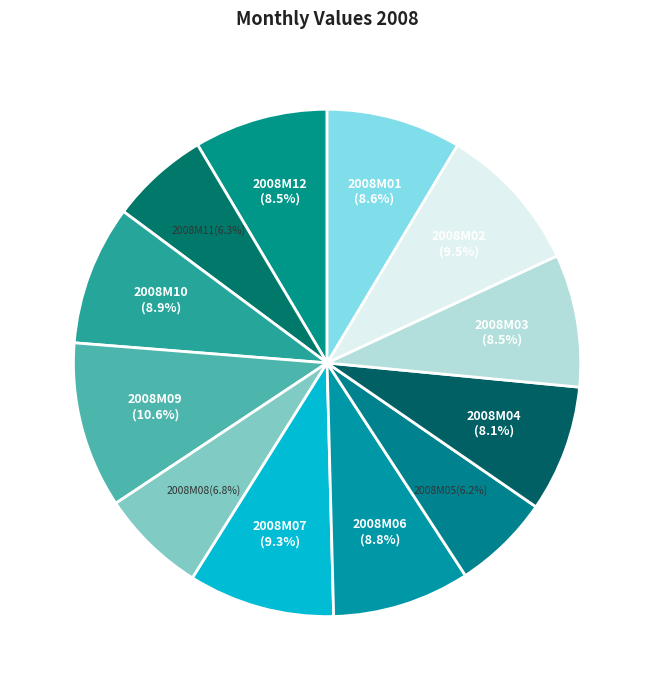

What is the largest slice in the pie chart?

2008M09